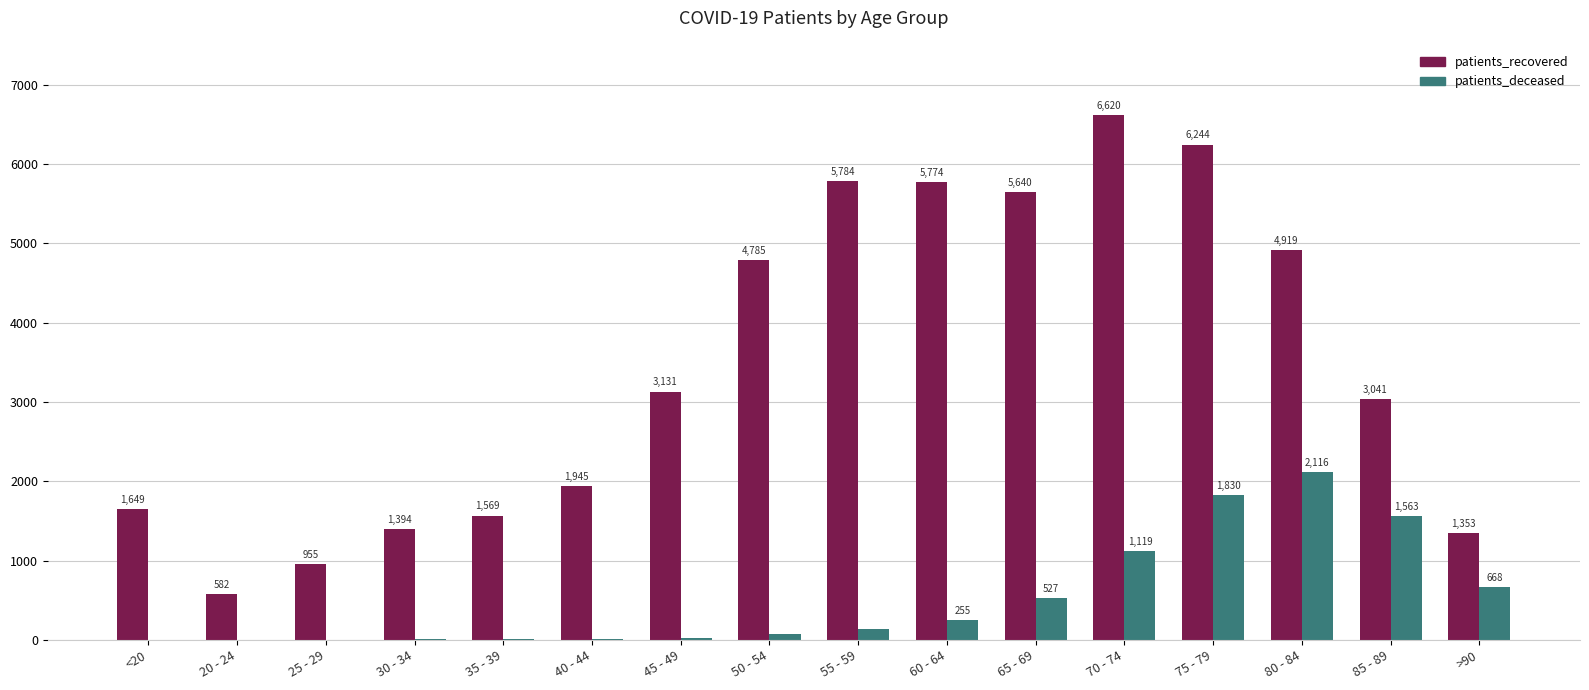

What is the sum of all patients_recovered values?

55385